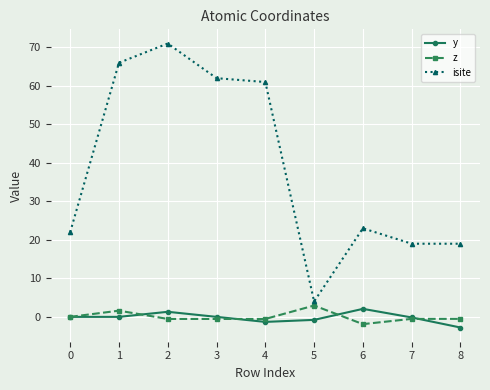

What is the value of the isite point at the 6th from the left?

4.0